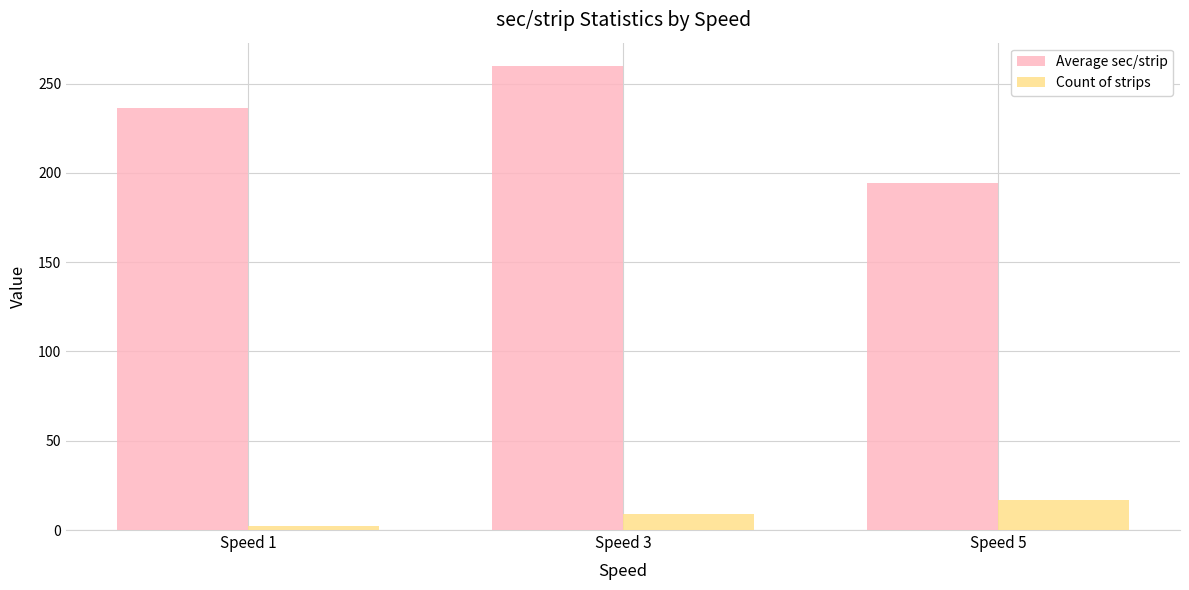

The value of Count of strips at Speed 5 is 7.6. True or false?

False